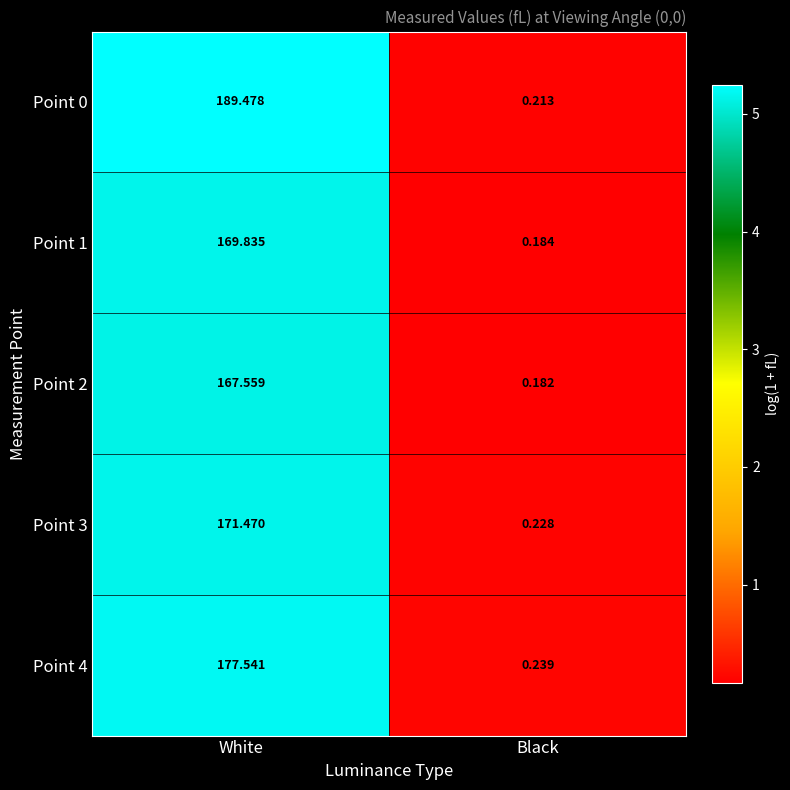

At which label is Point 2 closest to 83?

Black